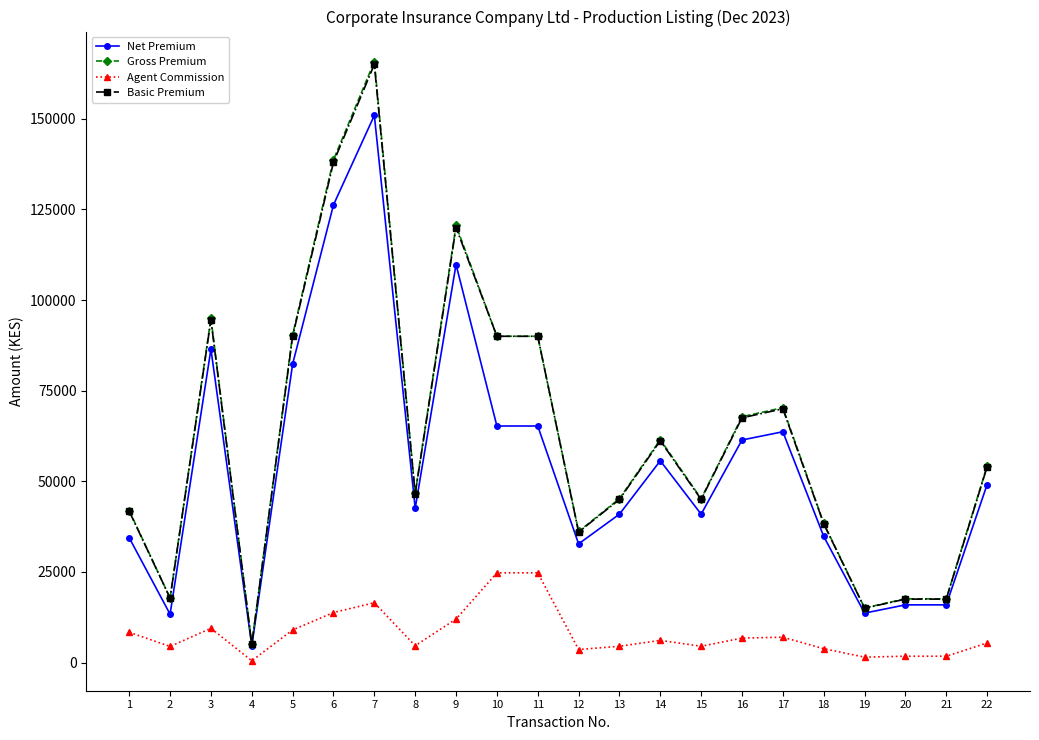

True or false: Agent Commission has more than 2 interior local peaks.

True